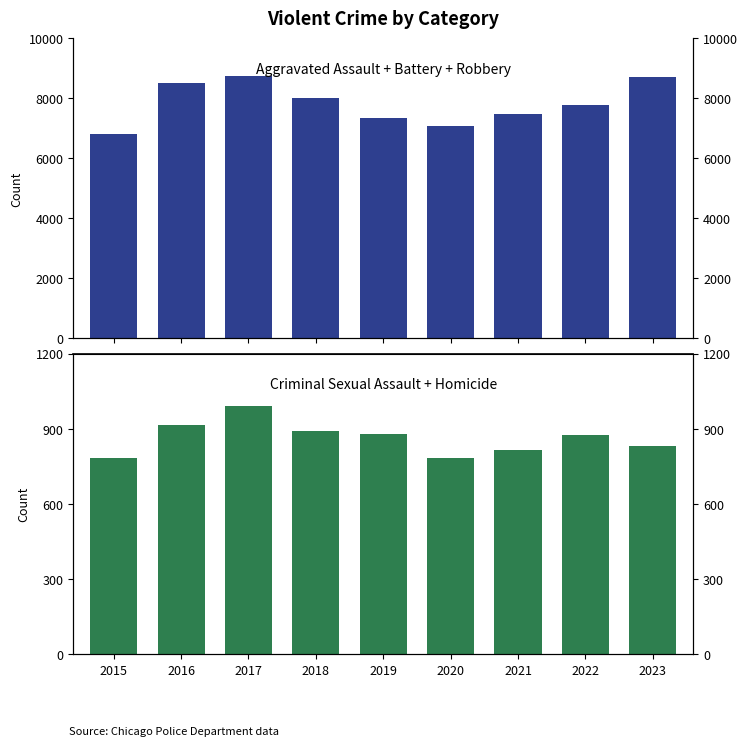

How many bars are there in each group?

2